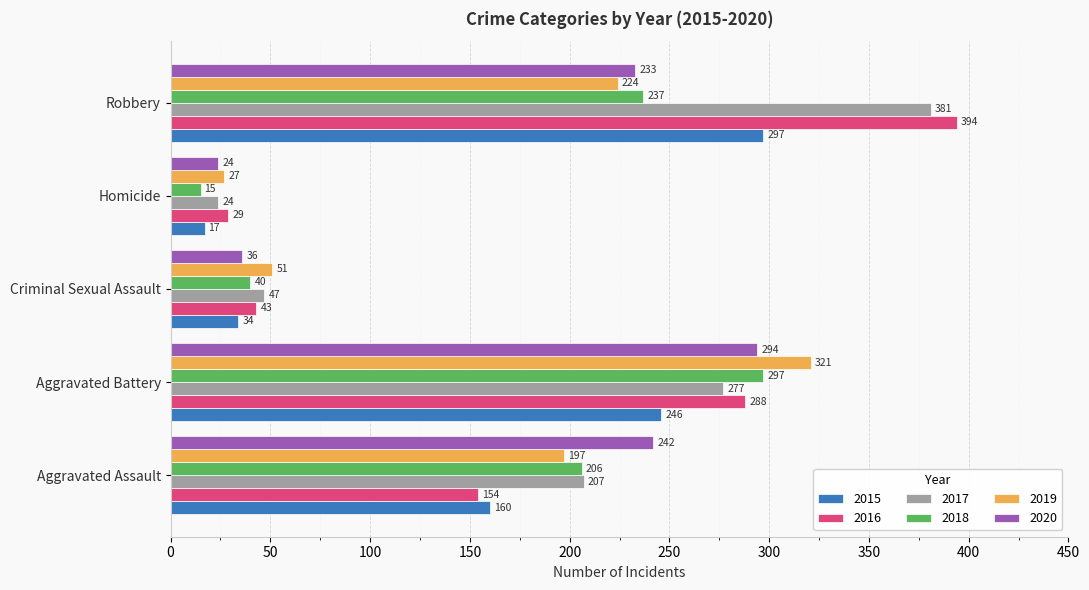

True or false: 2015 has a value of 246 at Aggravated Battery.

True